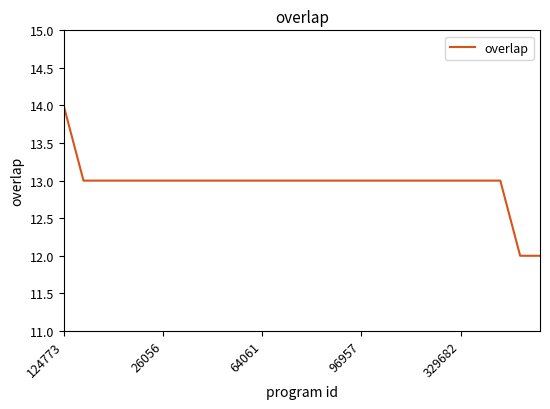

What is the smallest value displayed?

12